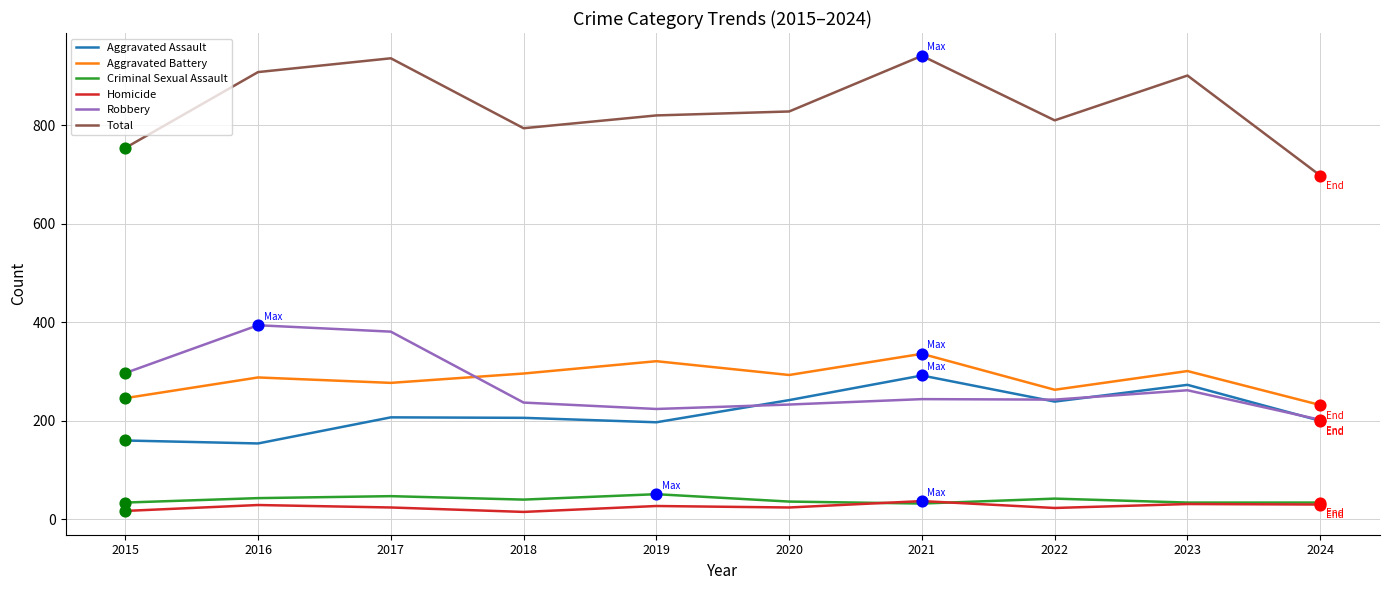

What is the difference between the highest and lowest values at 2023?

870